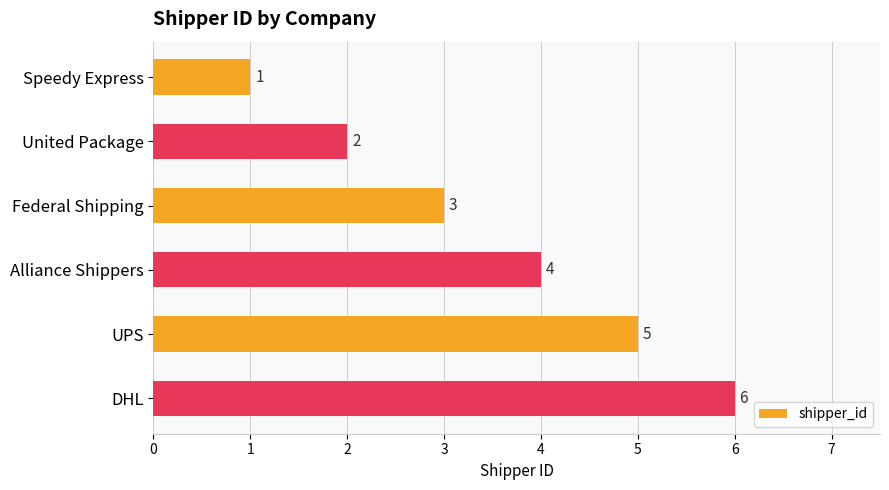

List the labels in order of value, smallest first.

Speedy Express, United Package, Federal Shipping, Alliance Shippers, UPS, DHL